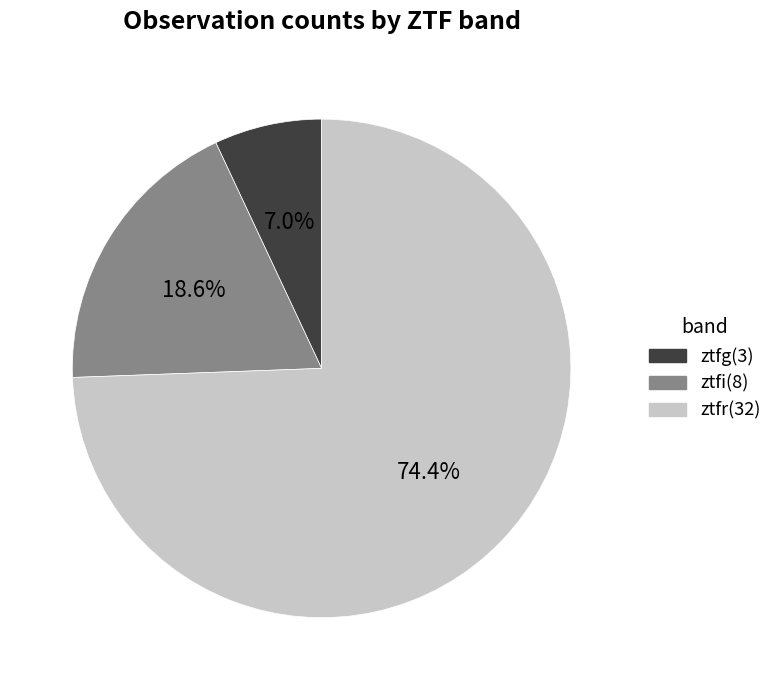

To the nearest percent, what percentage of the pie is ztfg?

7%